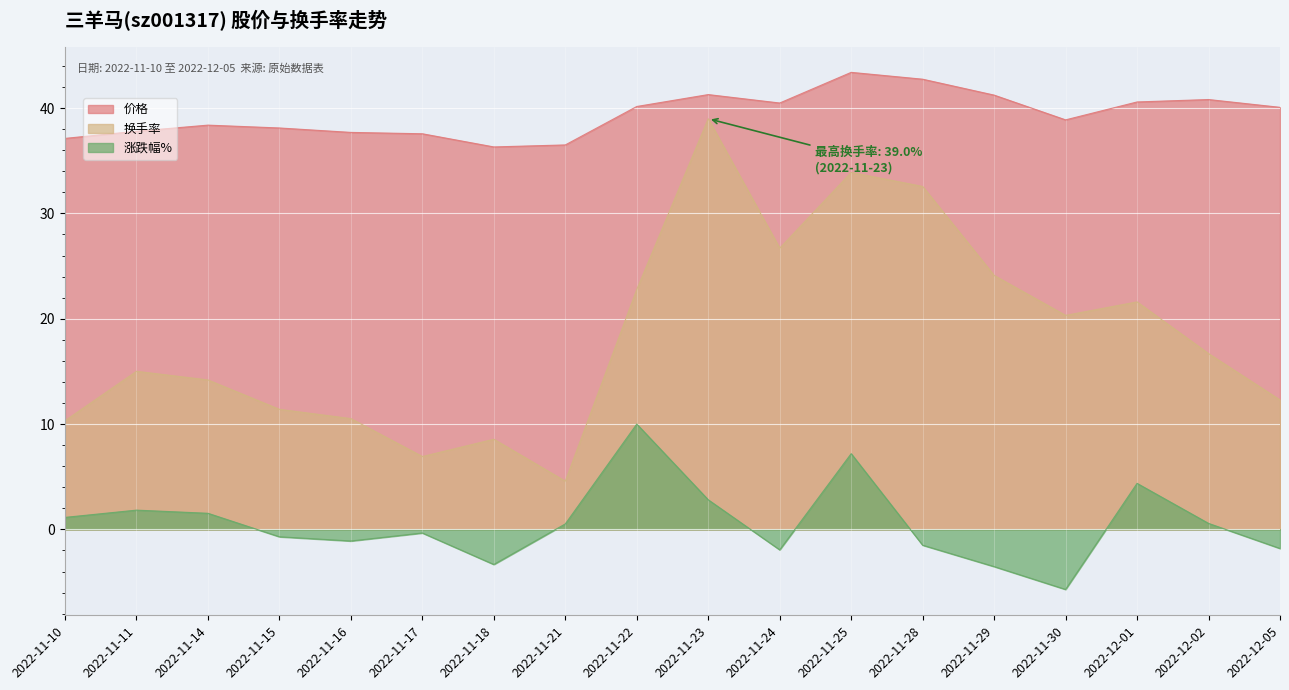

At which category is the sum across all series the highest?

2022-11-25